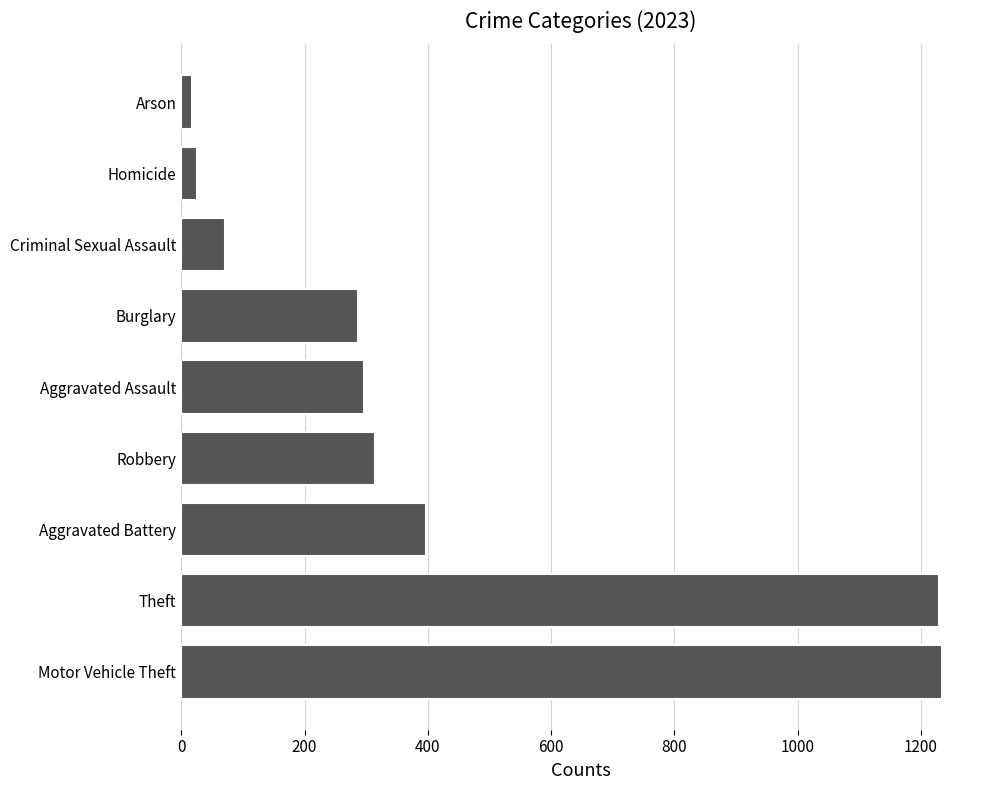

What is the sum of the values at Arson and Burglary?

304